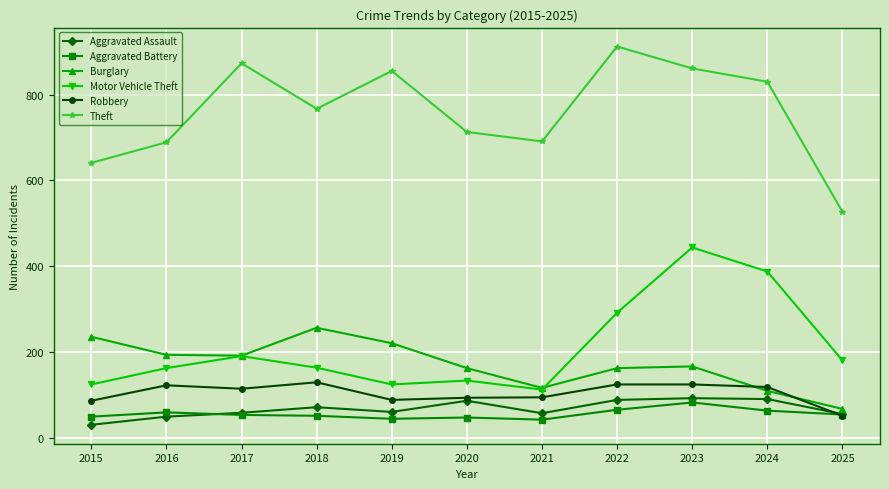

How many times do Robbery and Burglary cross each other?

2